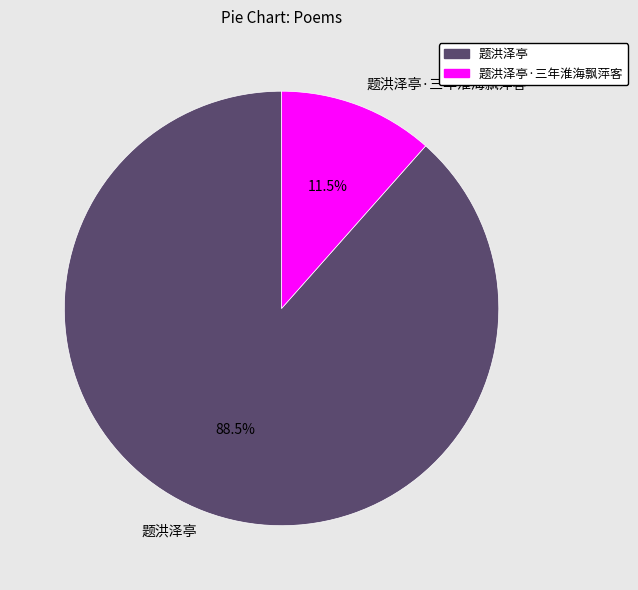

Which category has the biggest portion of the pie?

题洪泽亭